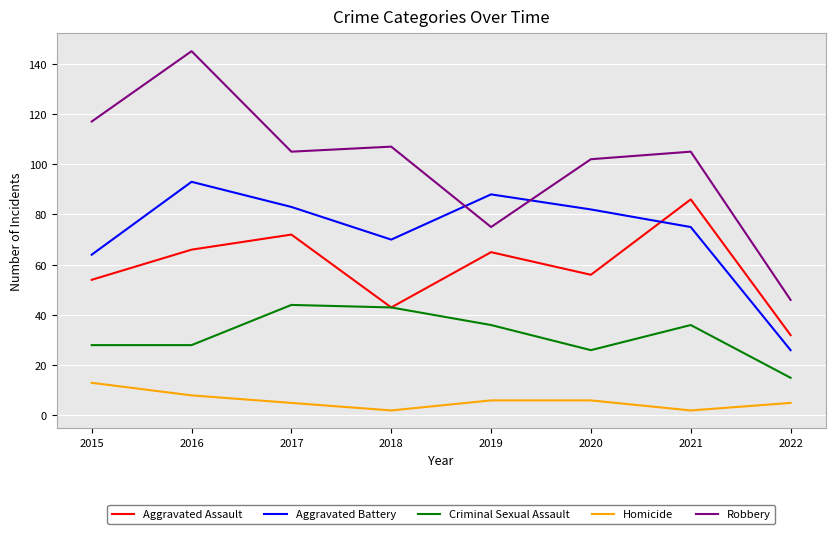

At how many categories does at least one series exceed 103?

5